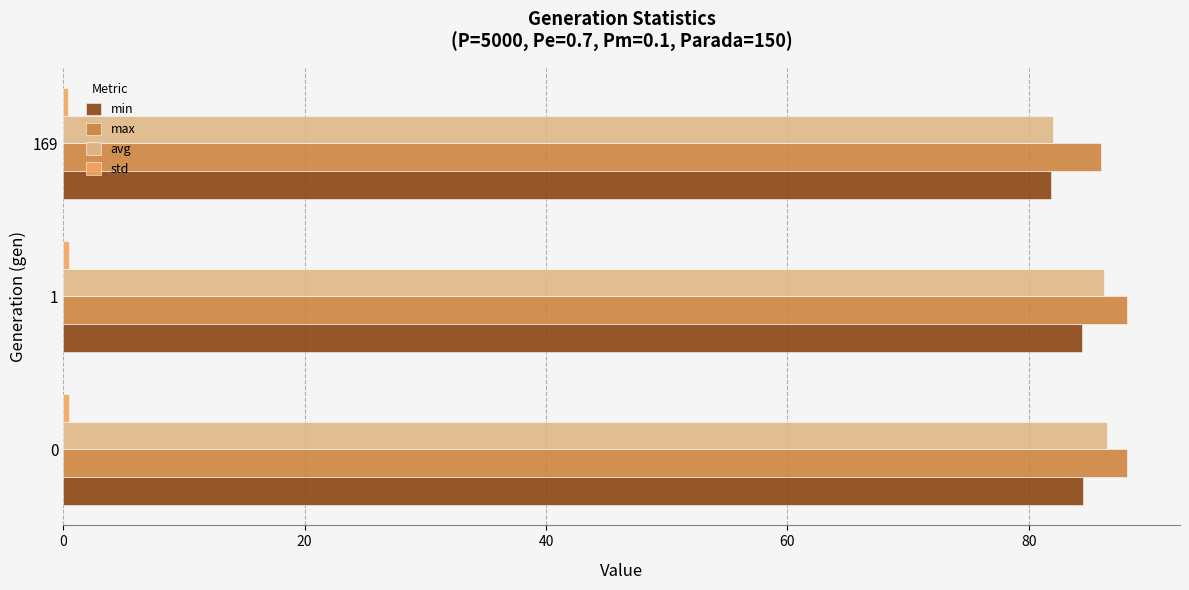

What is the maximum value shown in the chart?

88.1